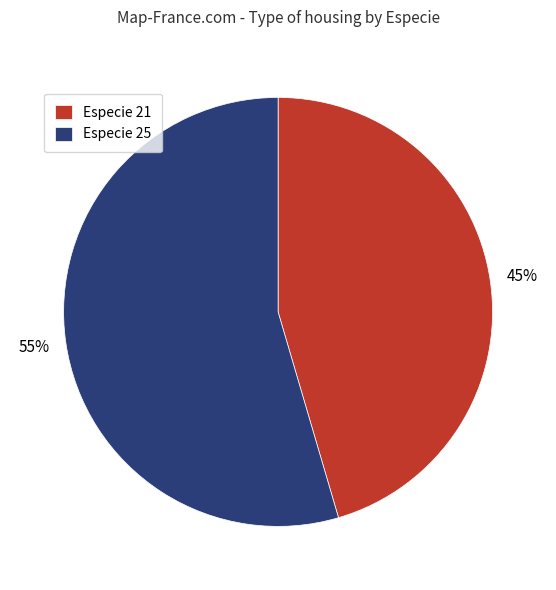

True or false: Especie 21 accounts for 45% of the total.

True